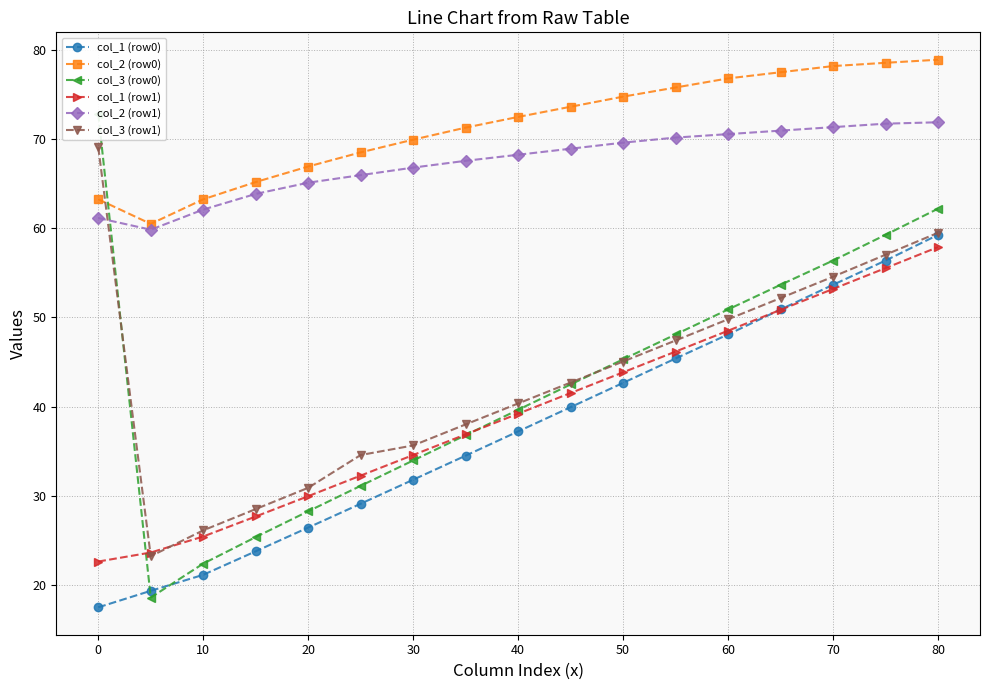

The value of col_2 (row0) at 50 is 120.5. True or false?

False